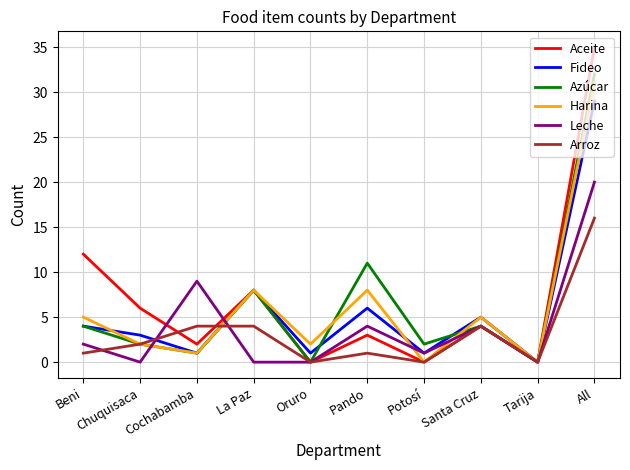

Which series changed the most between Cochabamba and Potosí?

Leche